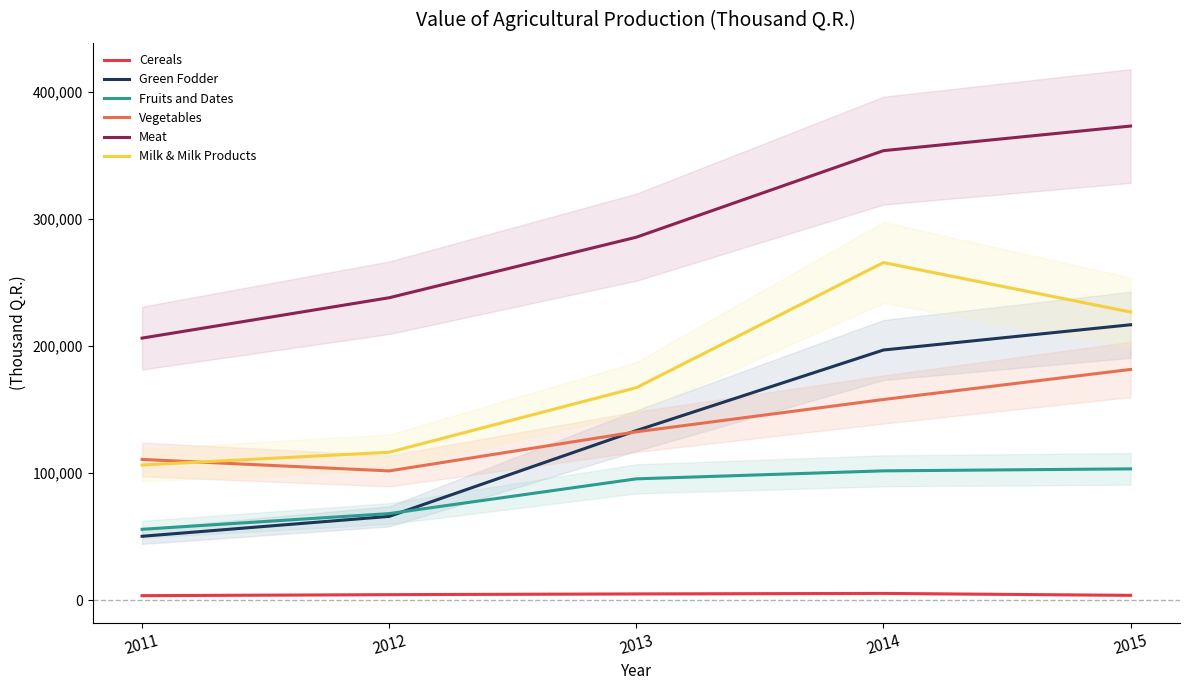

Reading right to left, extract all data points from this chart.

Cereals: 3684	5202	4815	4234	3431
Green Fodder: 216783	196899	133434	65855	50201
Fruits and Dates: 103285	101724	95428	68059	55701
Vegetables: 181590	157926	132485	101689	110730
Meat: 373282	353898	285744	238077	206275
Milk & Milk Products: 226808	265750	167235	116383	106322